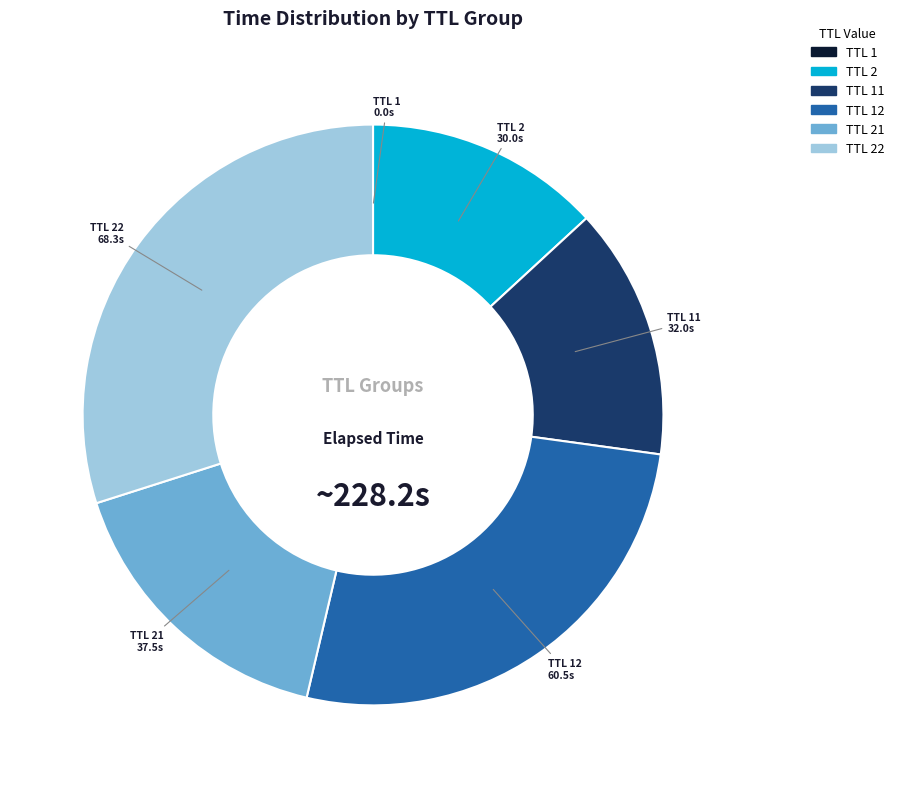

Does any single category account for the majority?

No